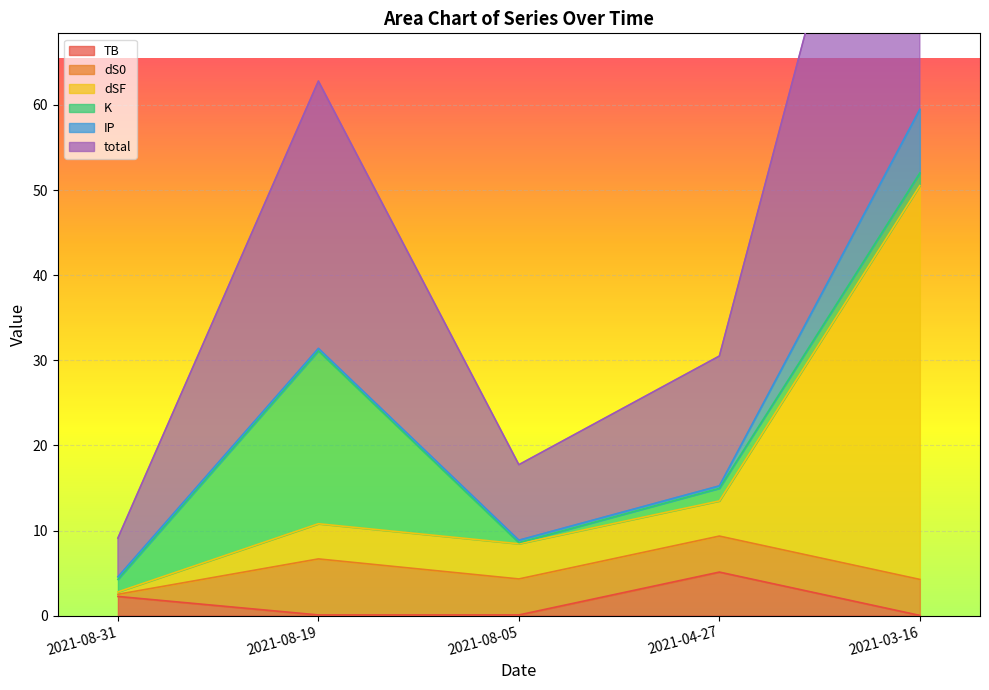

What is the label of the 2nd point from the right?

2021-04-27